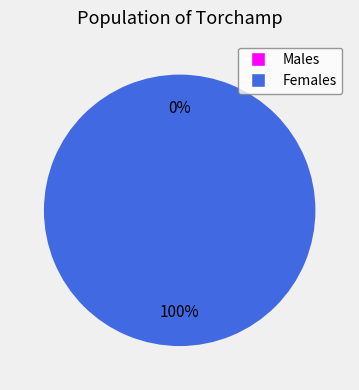

True or false: 1 accounts for 100% of the total.

True